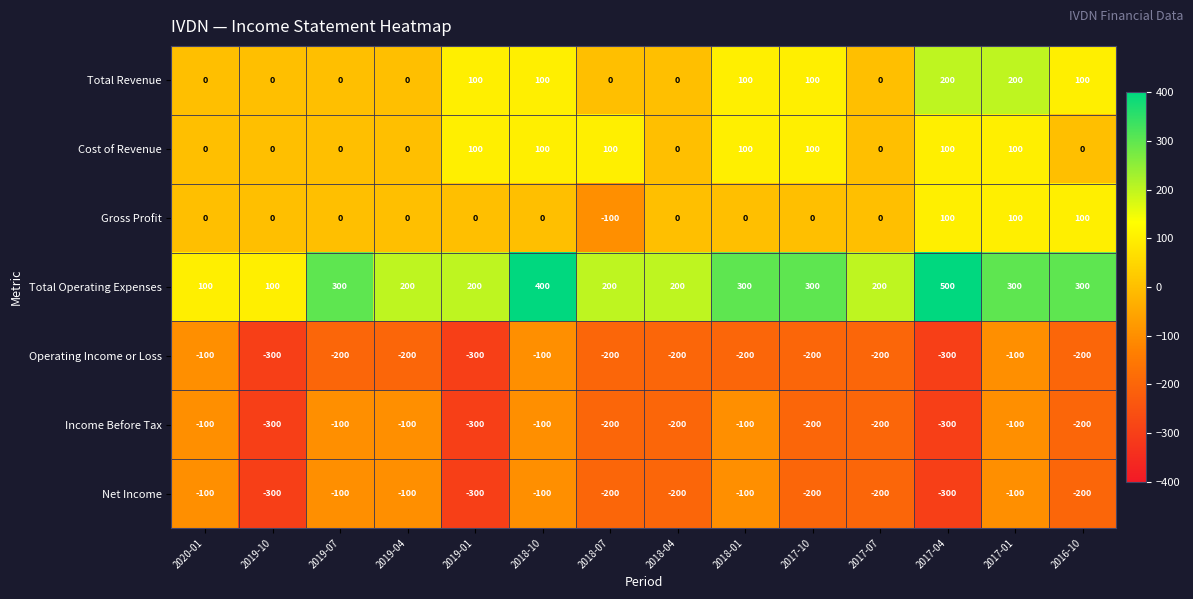

What is the approximate value of Total Operating Expenses at 2019-01, to the nearest 10?

200